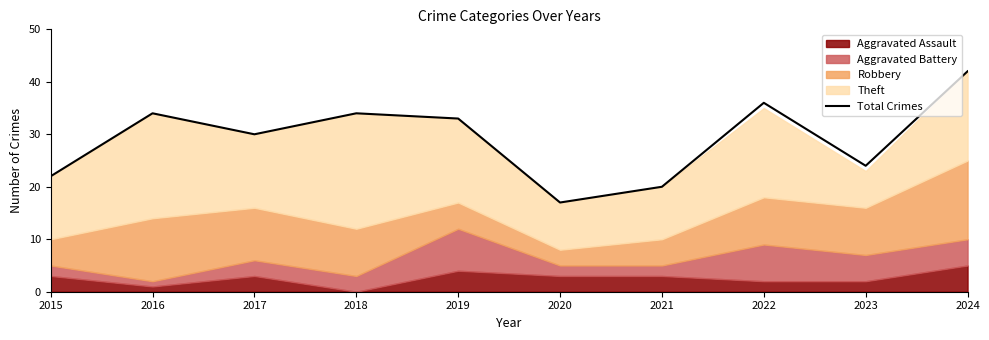

What is the sum of the values at 2024 and 2016?

76